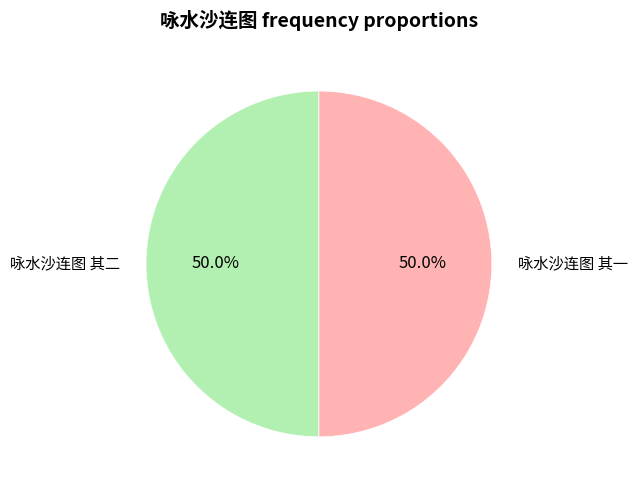

What is the ratio of the value at 咏水沙连图 其二 to the value at 咏水沙连图 其一?

1.0